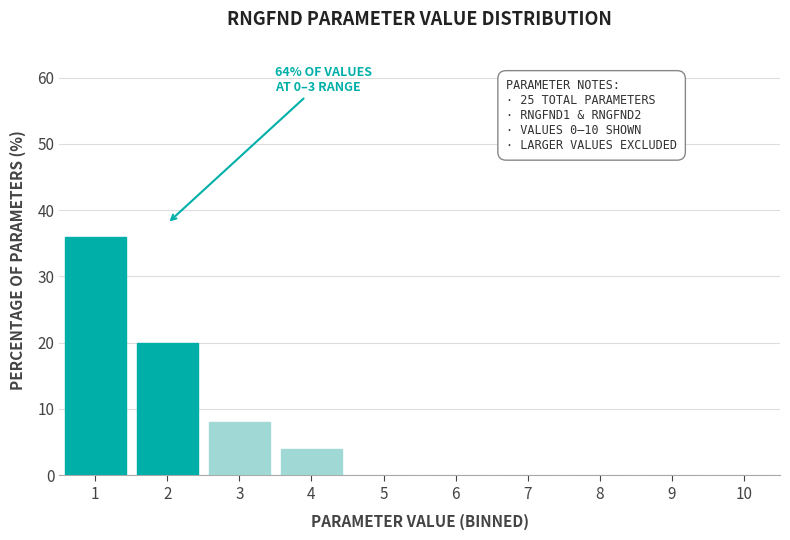

Reading left to right, what are all the values shown in this chart?

1=36	2=20	3=8	4=4	5=0	6=0	7=0	8=0	9=0	10=0